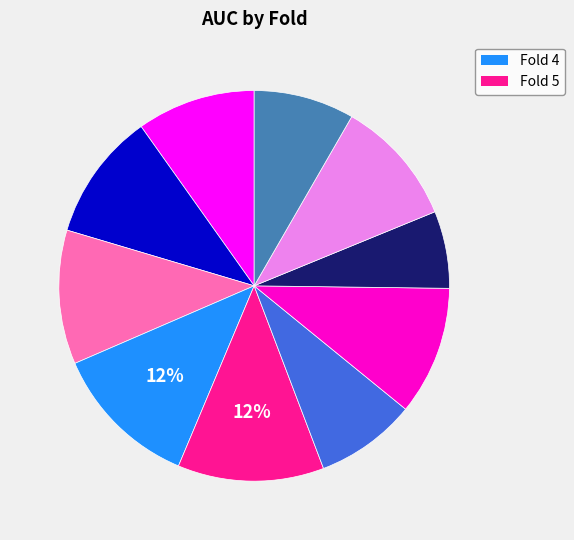

Is there a majority slice in this chart?

No